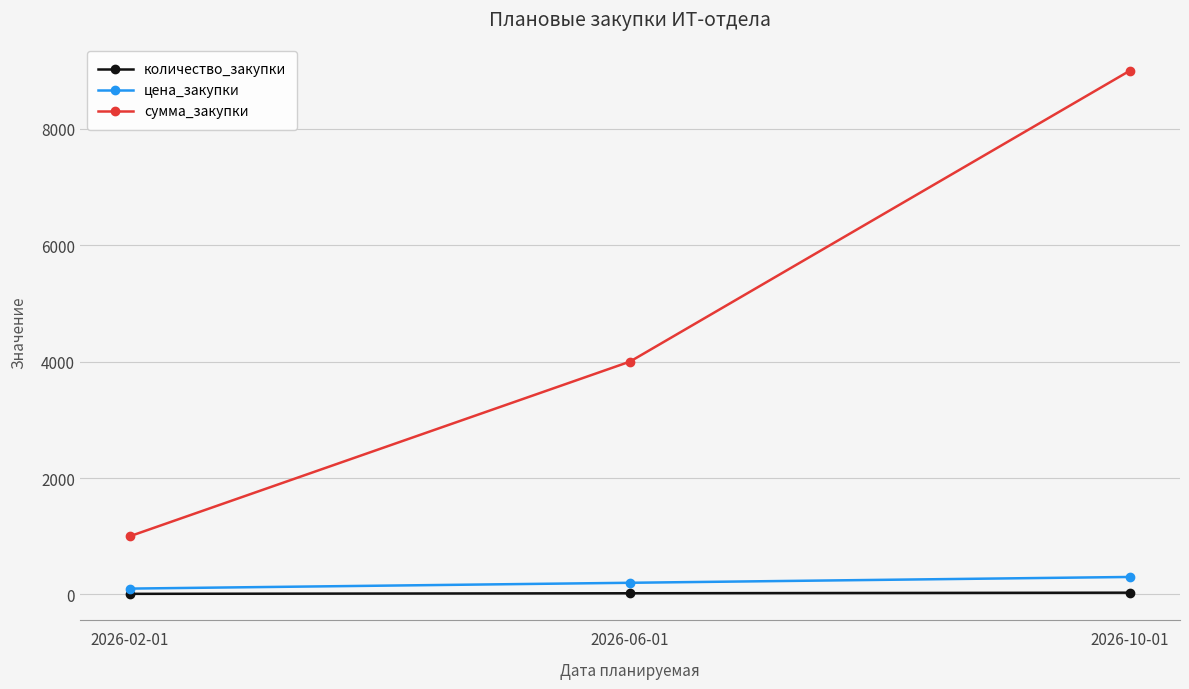

What is the difference between the maximum and minimum values in the цена_закупки series?

200